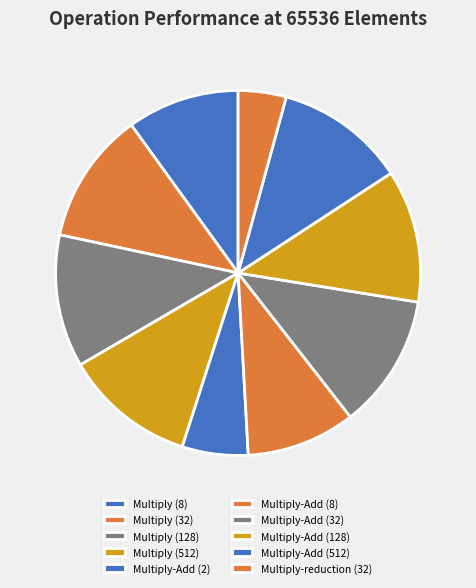

What is the smallest slice in the pie chart?

Multiply-reduction (32)